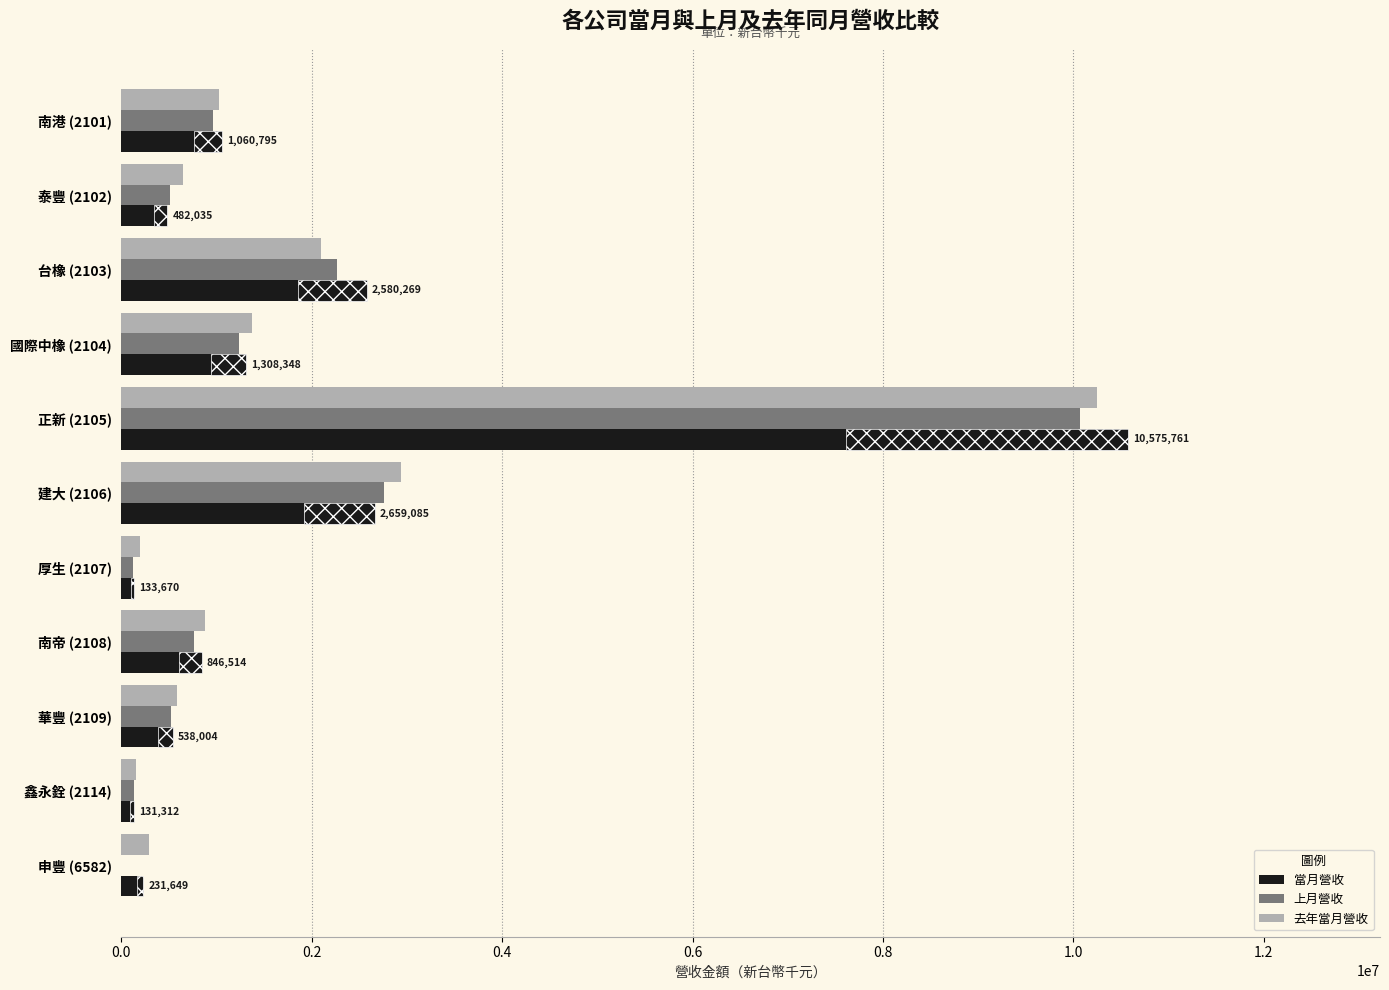

At which category is the sum across all series the highest?

正新 (2105)